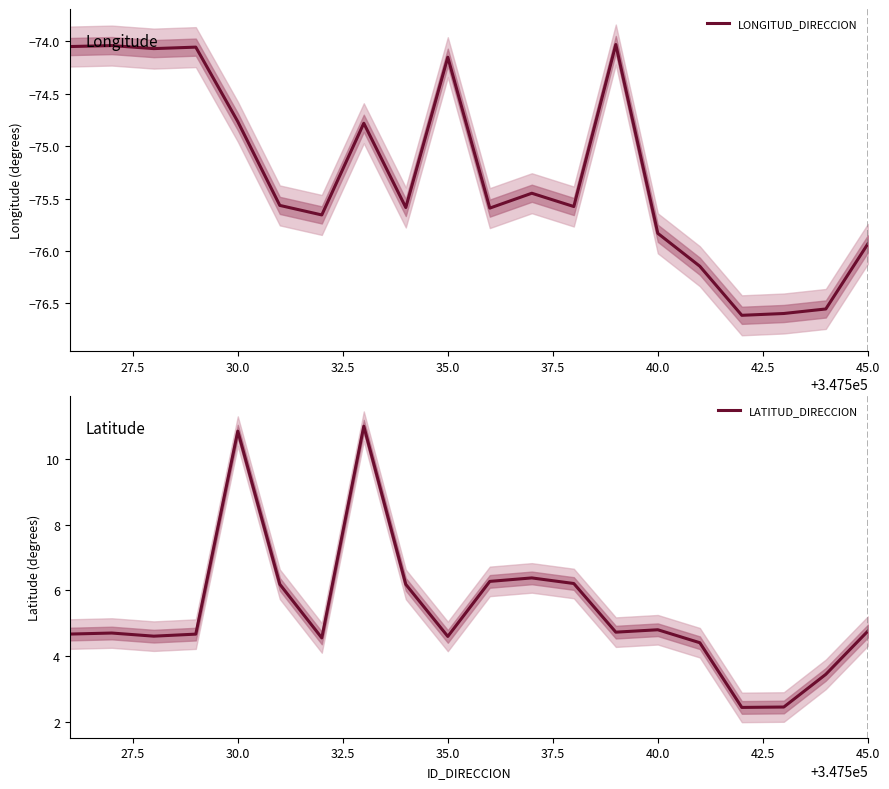

Which series has the largest total across all categories?

LATITUD_DIRECCION